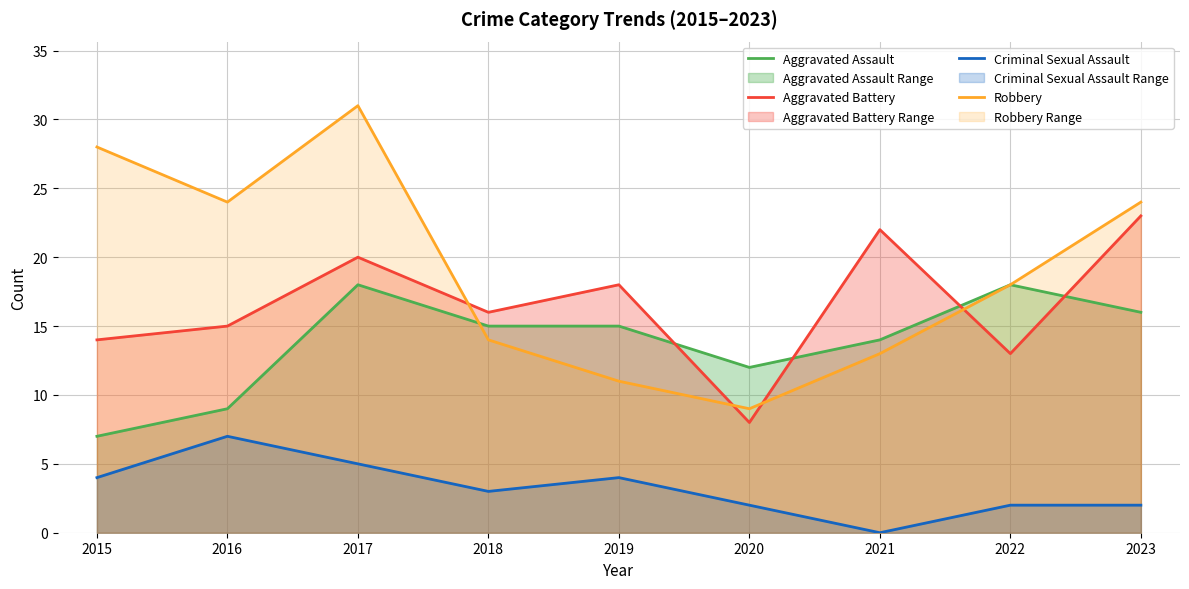

Which series has the widest spread of values?

Robbery